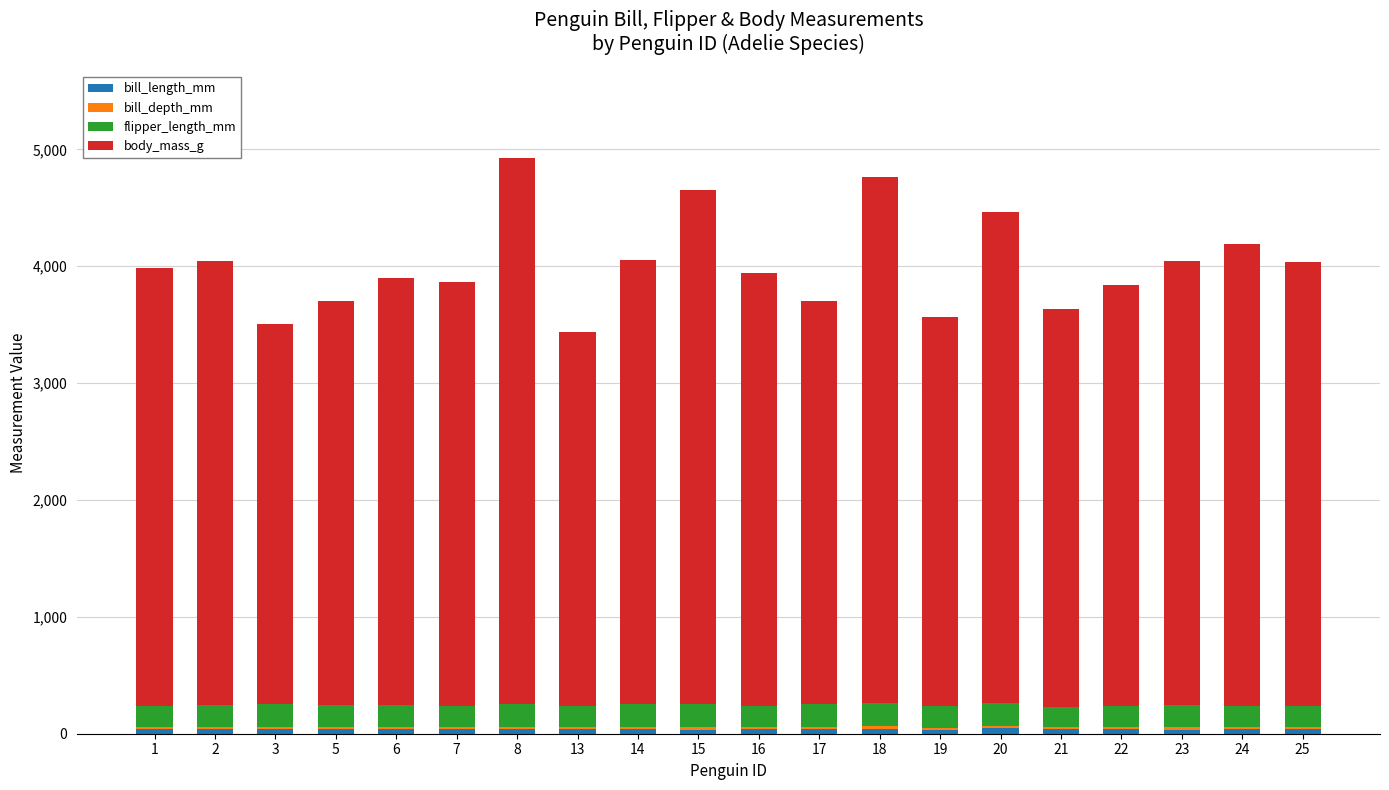

True or false: flipper_length_mm has a value of 91.4 at 1.

False